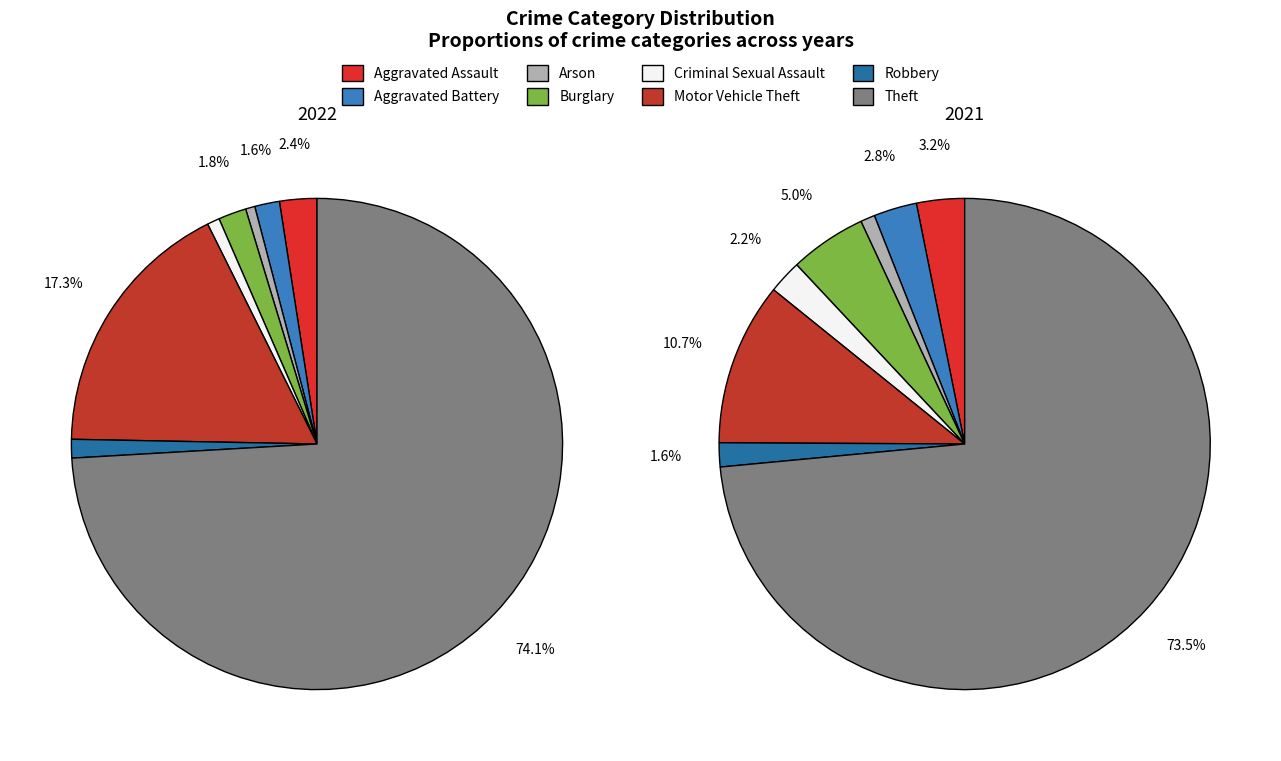

How many segments does this pie chart have?

8